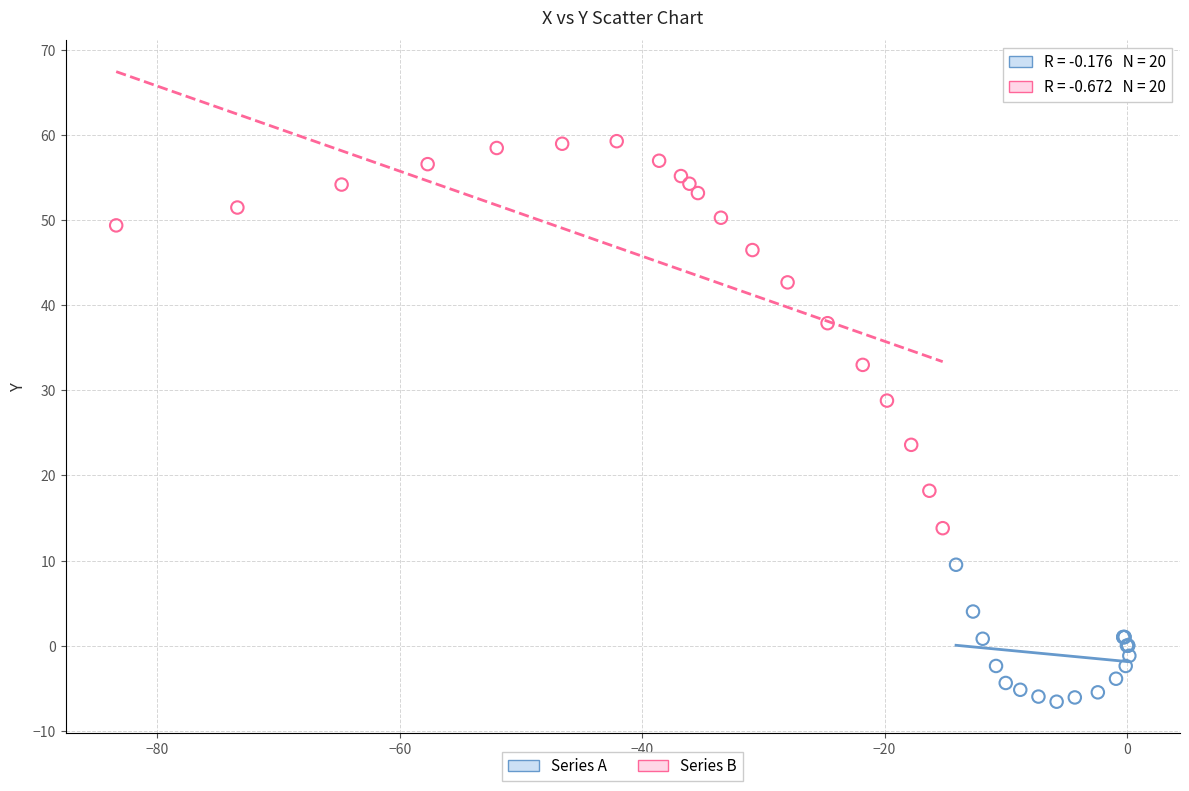

Which series reaches the maximum Y coordinate?

Series B